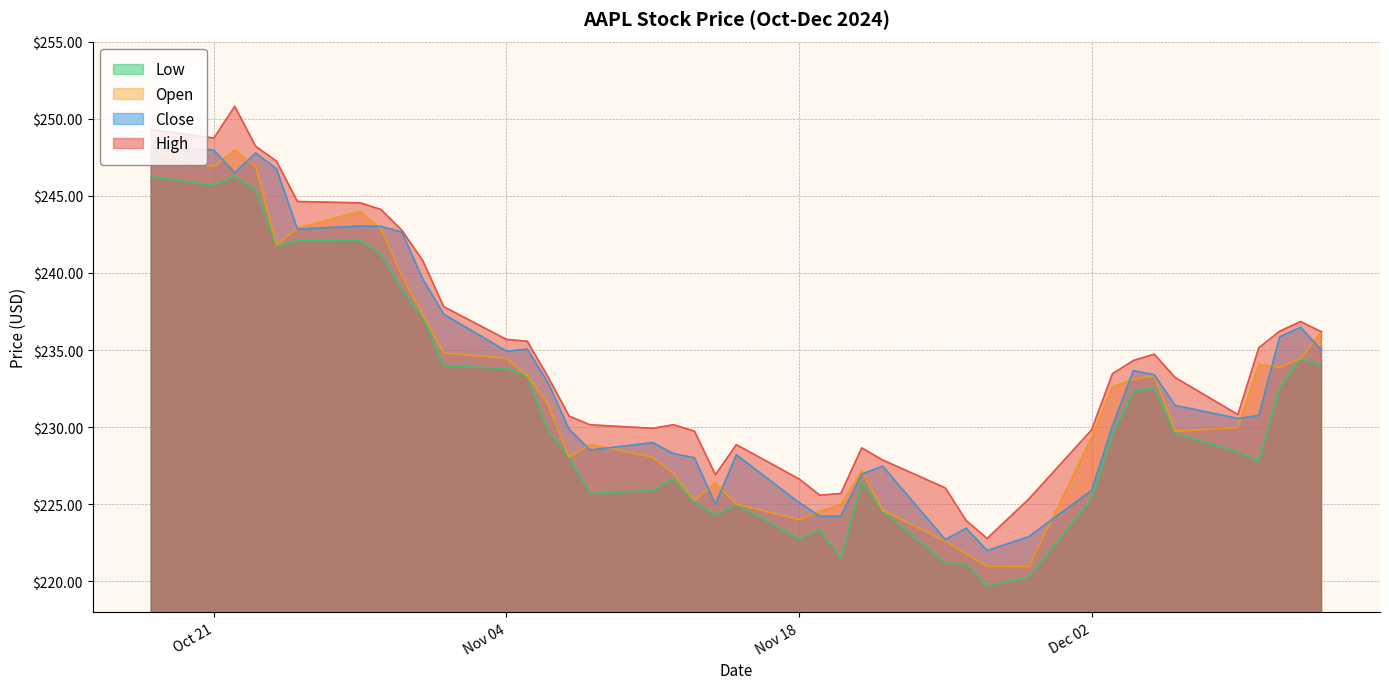

What is the minimum value for high?

222.8